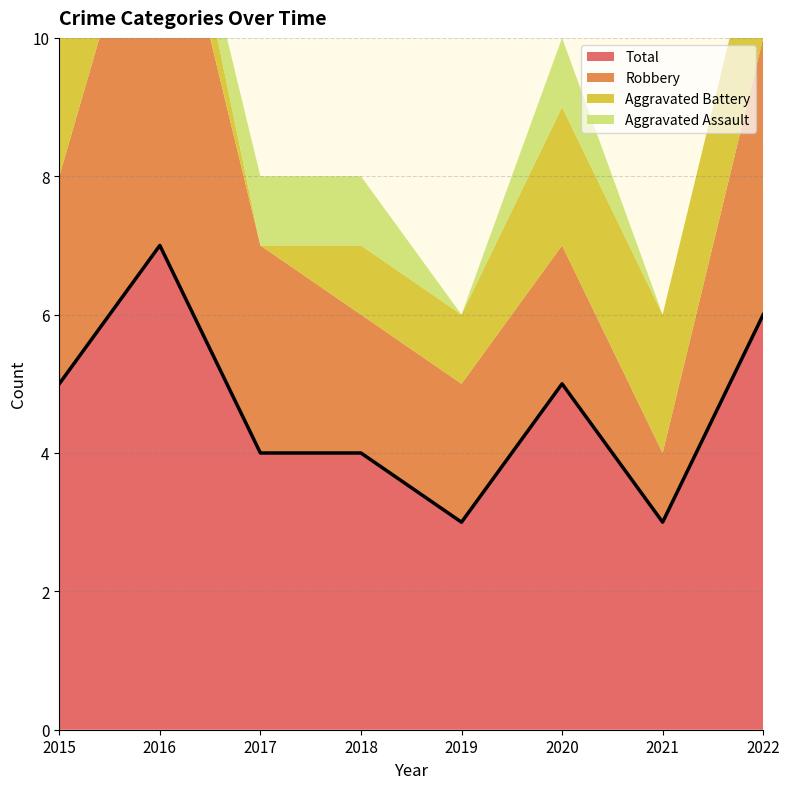

Between 2017 and 2020, which series saw the biggest shift?

Aggravated Battery